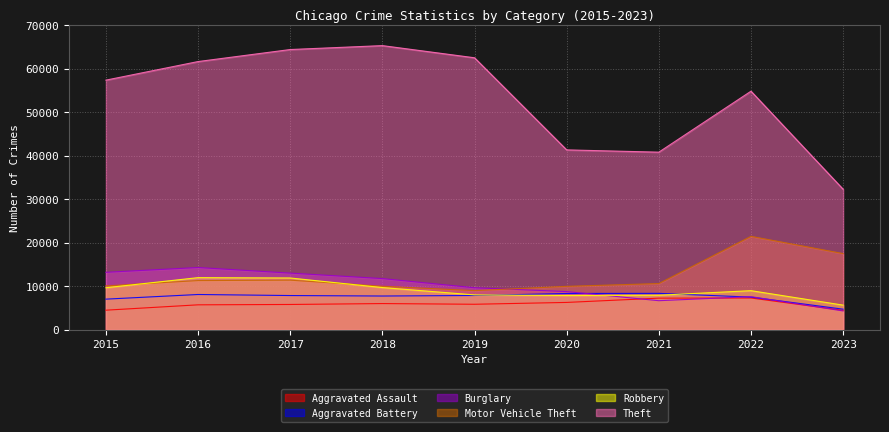

What is the value of the Theft point at the 2nd from the left?

61621